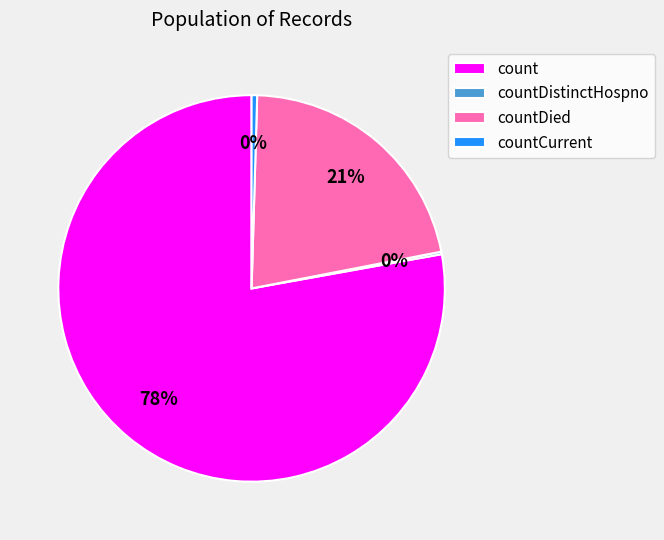

To the nearest percent, what is the difference between the countDied and countCurrent slice percentages?

21%